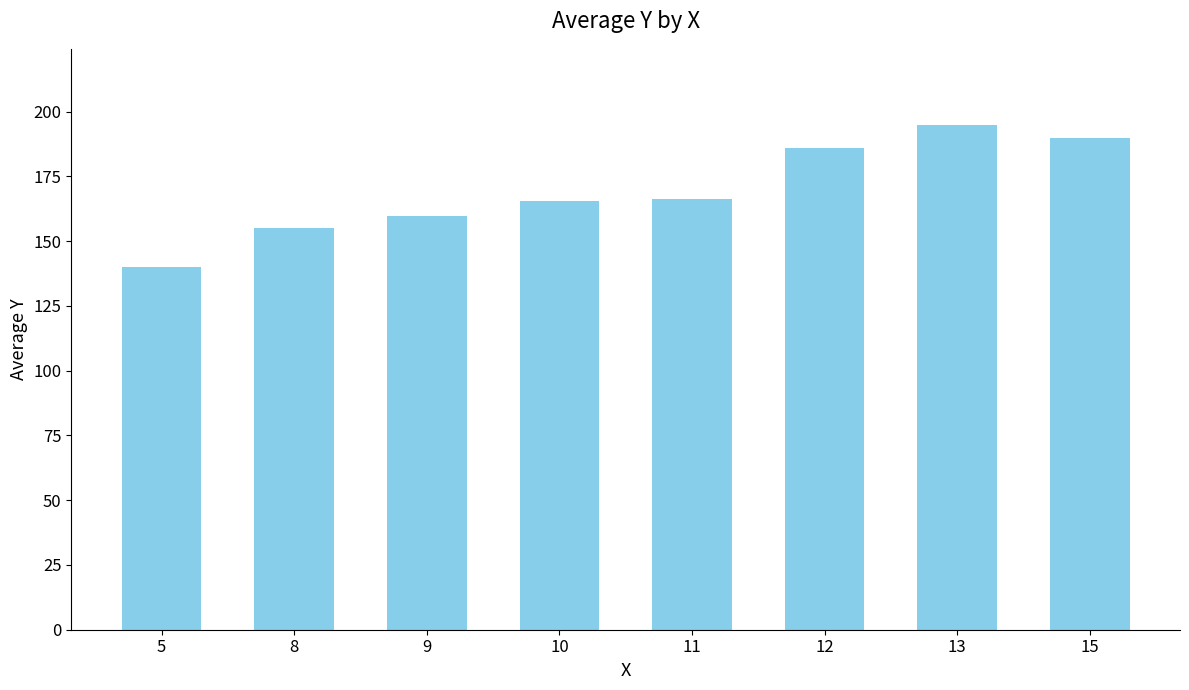

Count the number of data series in this chart.

1